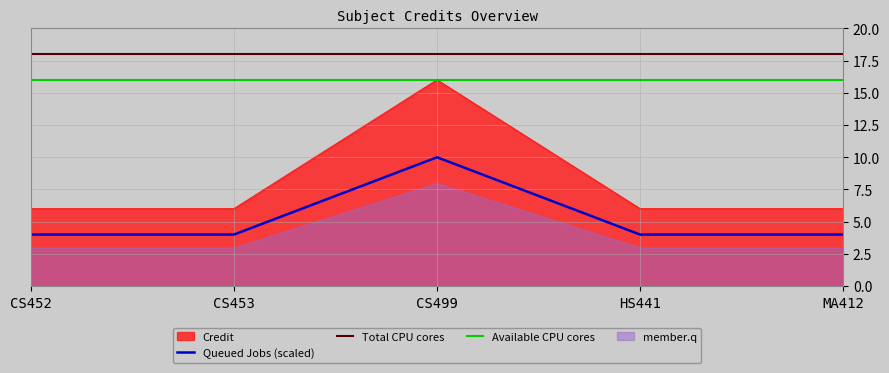

How many data points are above 6?

1